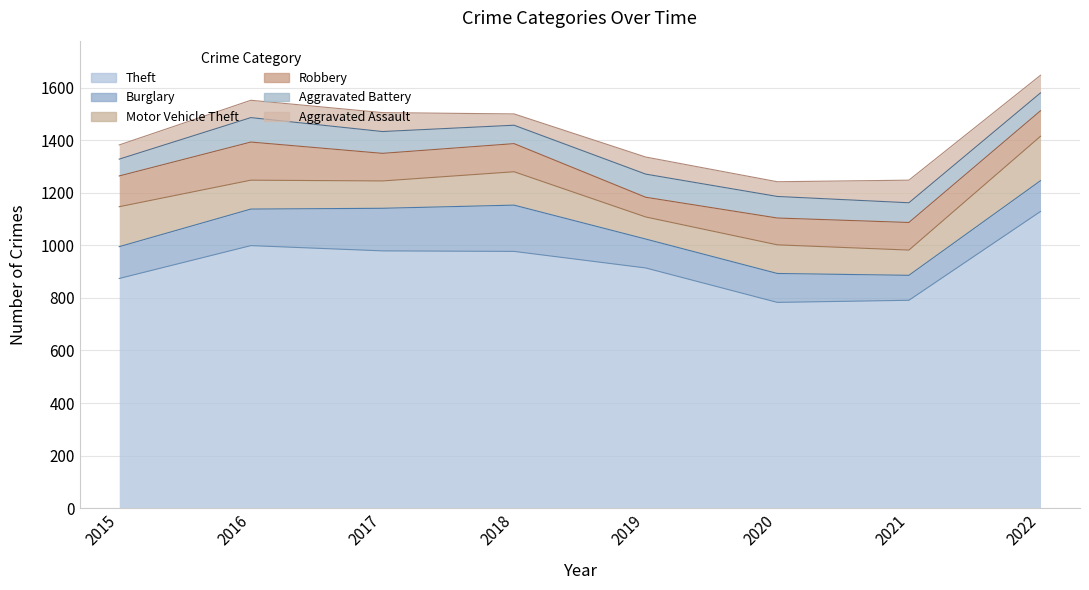

Which category has the highest value in the Burglary series?

2018